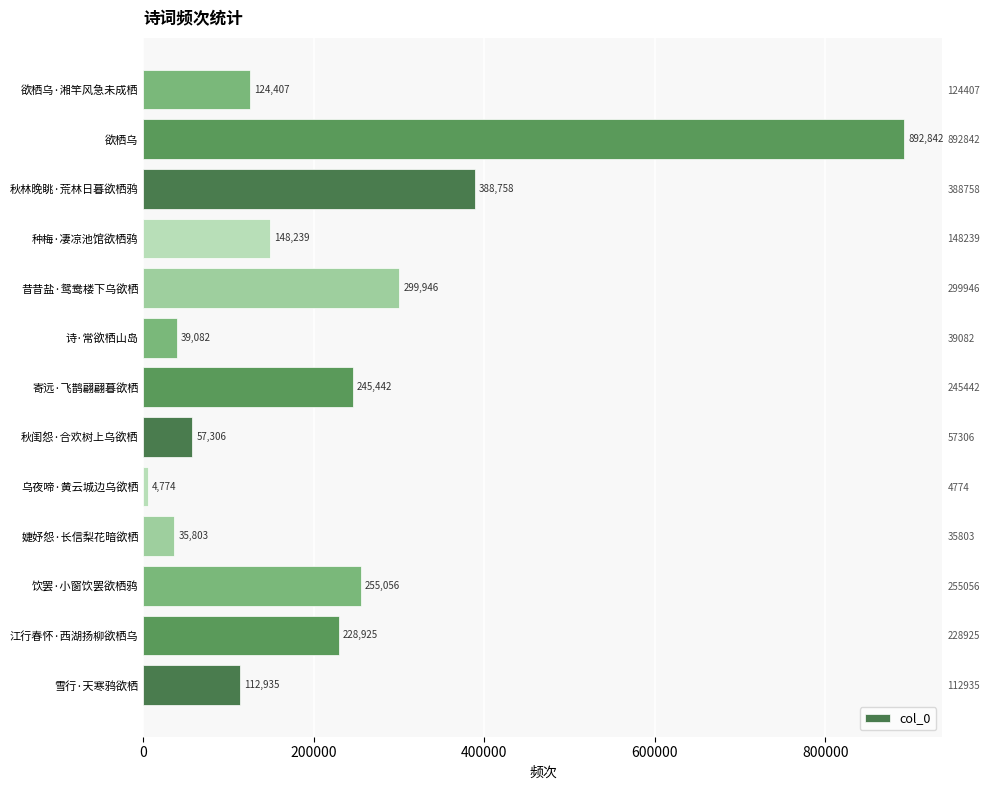

What is the difference between the maximum and second lowest values?

857039